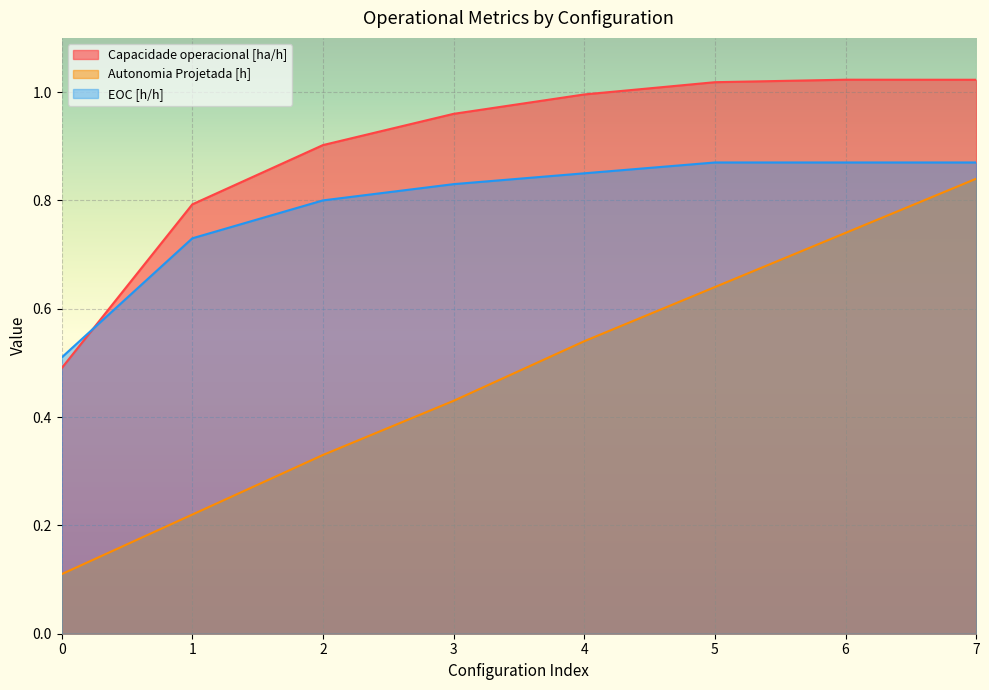

List the series in order of their peak value, highest first.

Capacidade operacional [ha/h], EOC [h/h], Autonomia Projetada [h]